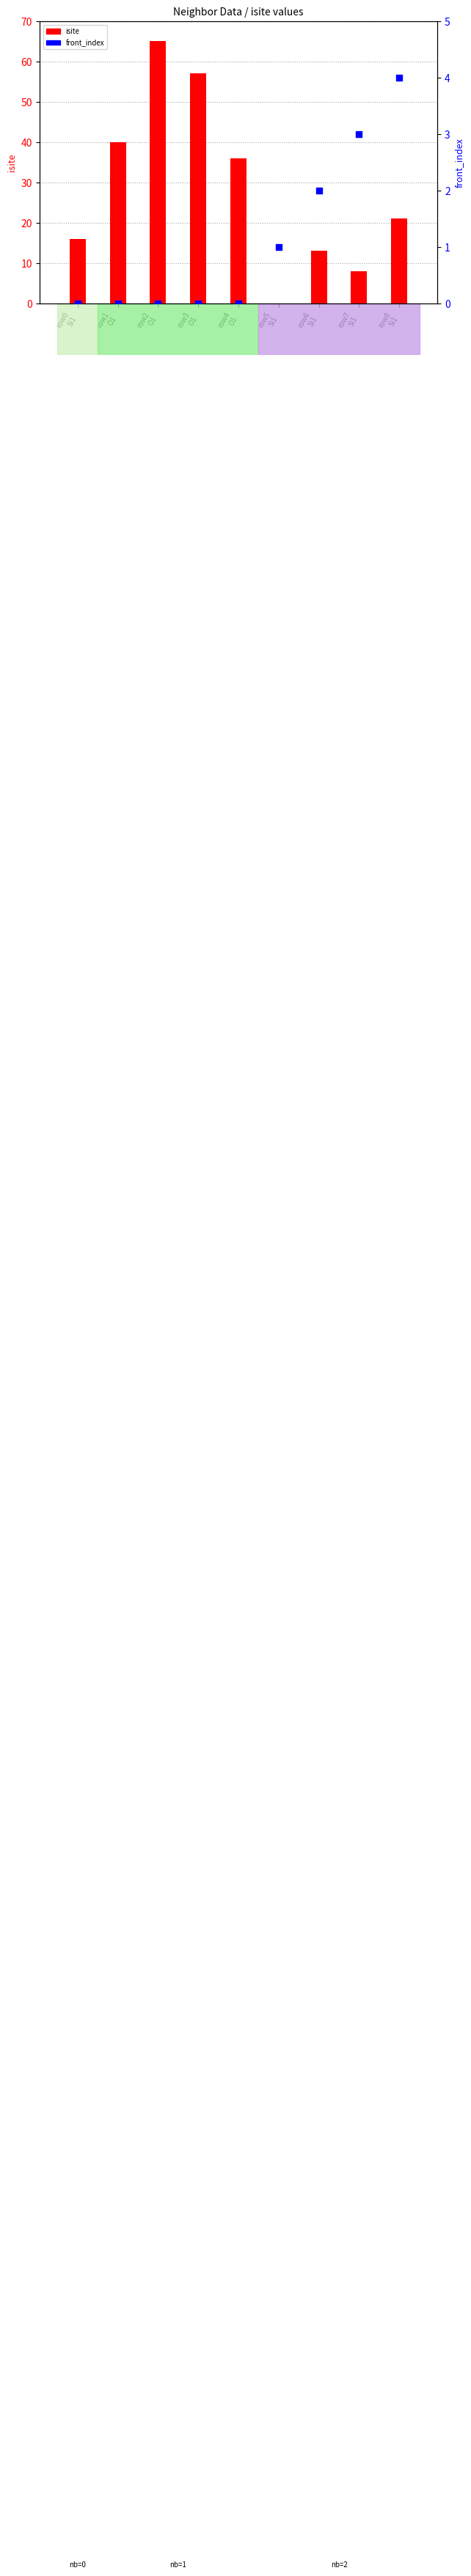

Which series has the largest Y range (max minus min)?

isite